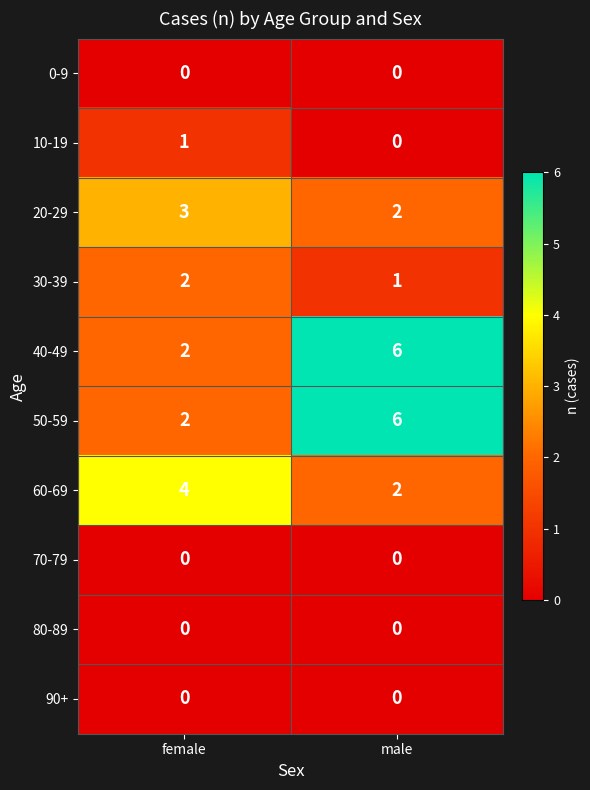

What is the difference between the highest and lowest values at male?

6